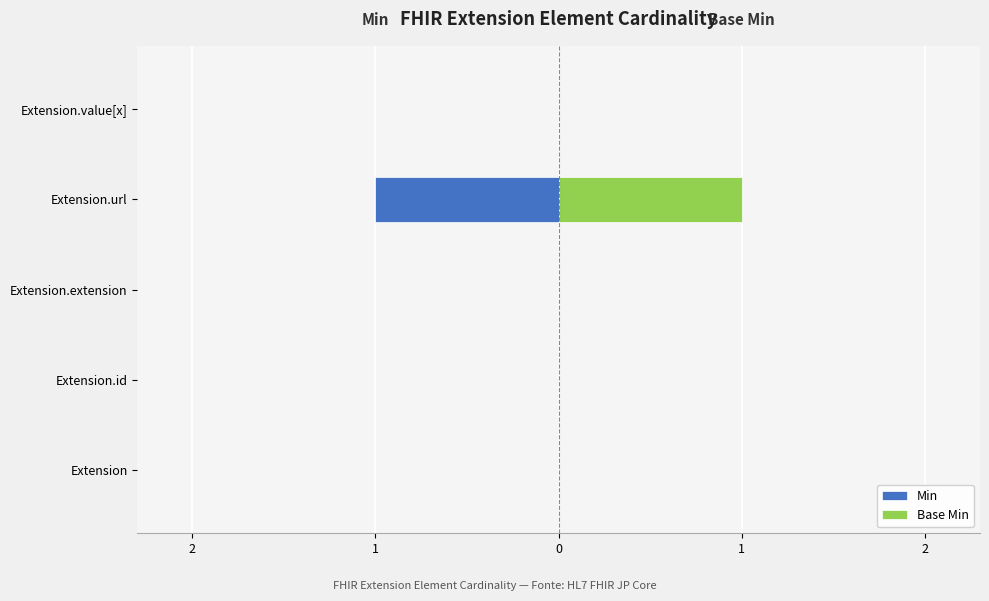

Count the Base Min values in the range 0 to 1.

5